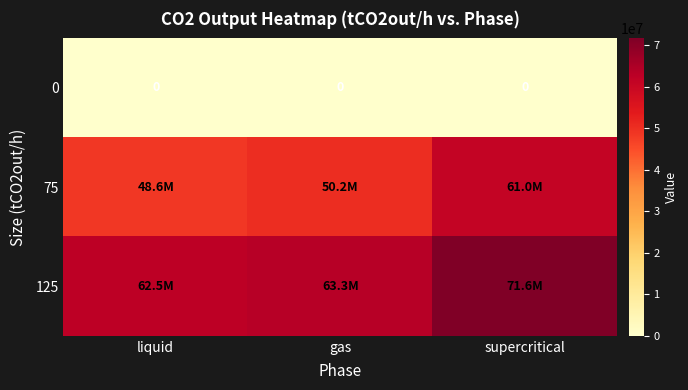

What is the difference between the highest and lowest values at supercritical?

71600000